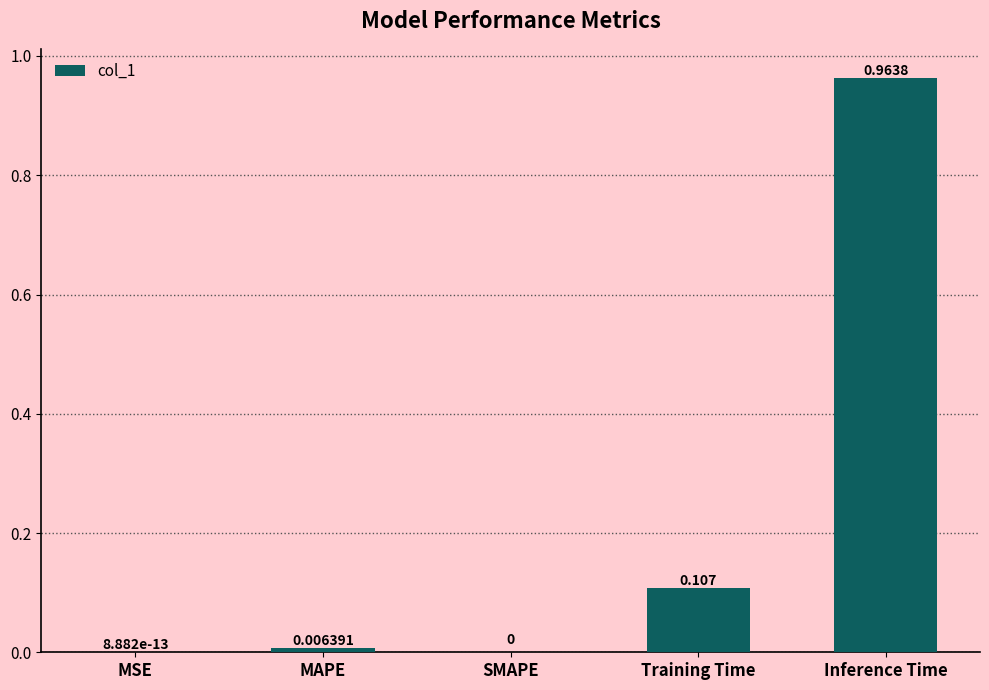

At which category does the chart reach its peak across all series?

Inference Time